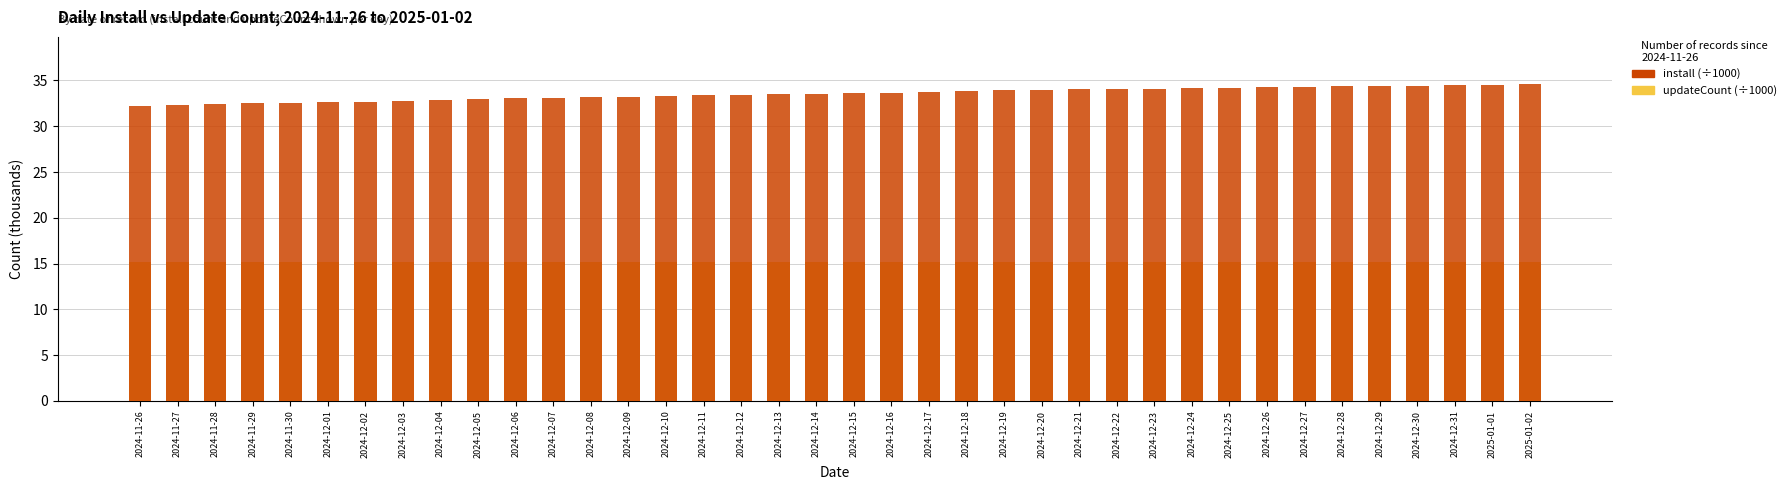

The updateCount (÷1000) series shows 21.0 at 2024-12-30. True or false?

False